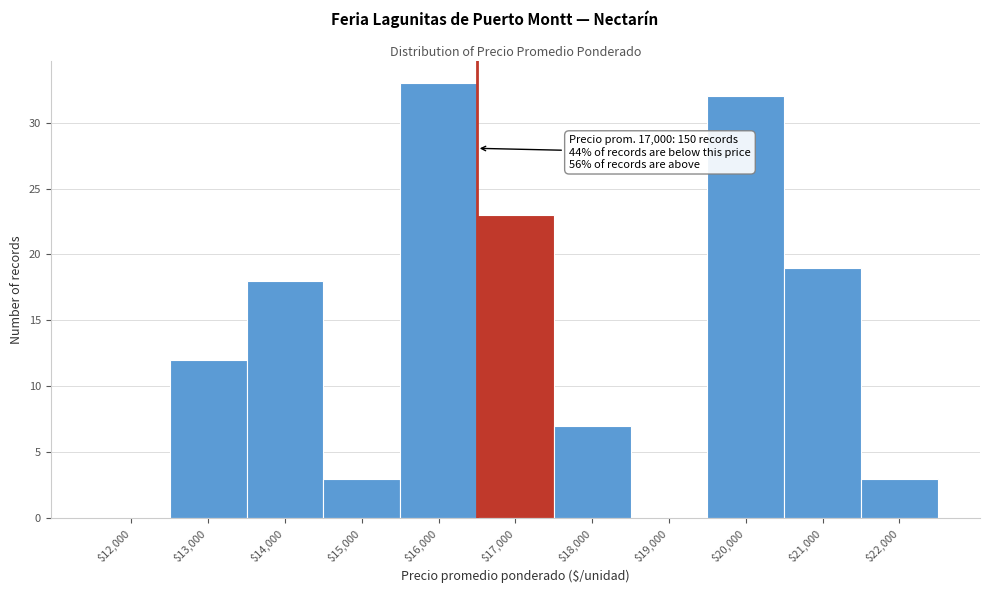

Where is the data nearest to the value 16?

$14,000